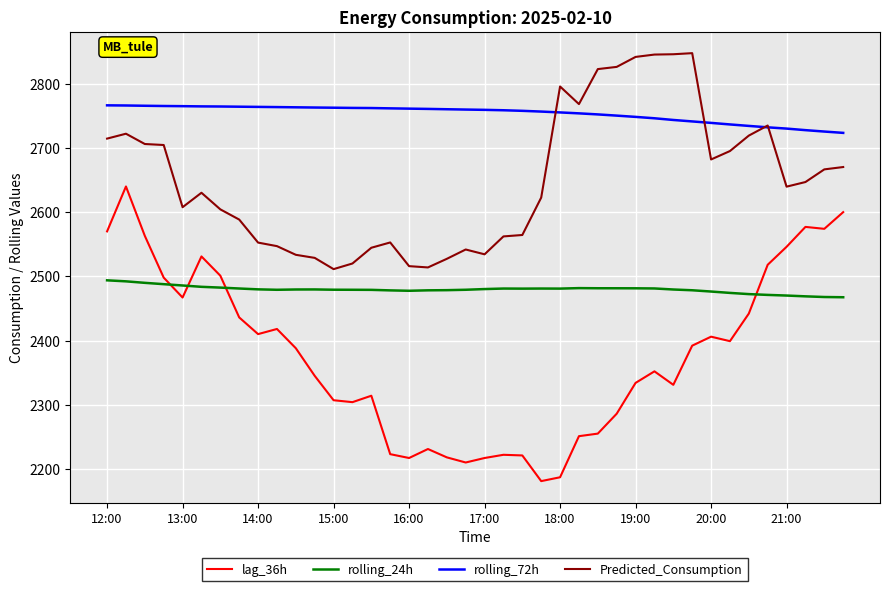

What is the minimum value for rolling_24h?

2467.4